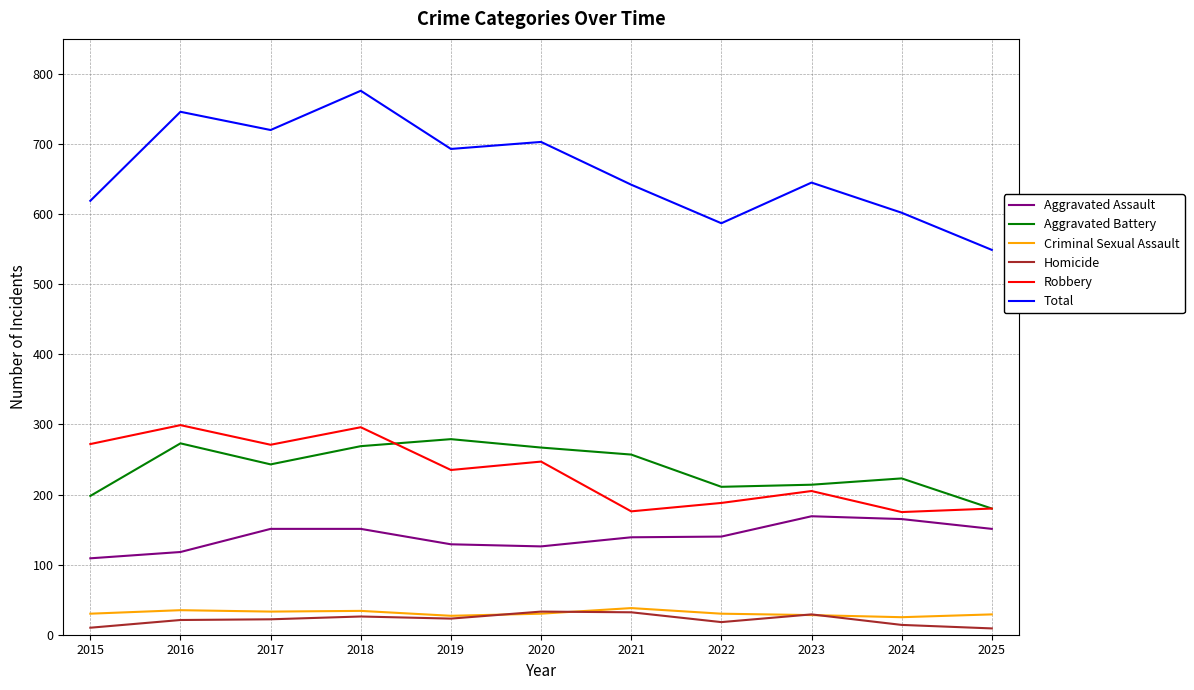

True or false: Criminal Sexual Assault and Robbery cross at least once.

False